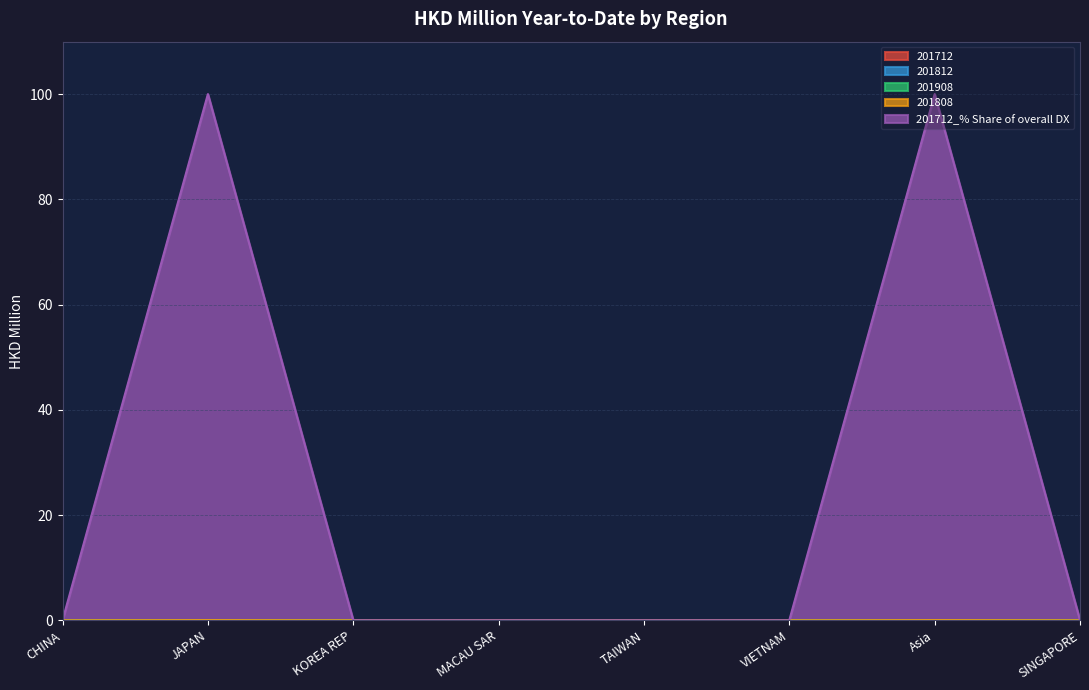

Rank the series by their maximum value, from highest to lowest.

201712_% Share of overall DX, 201712, 201812, 201908, 201808